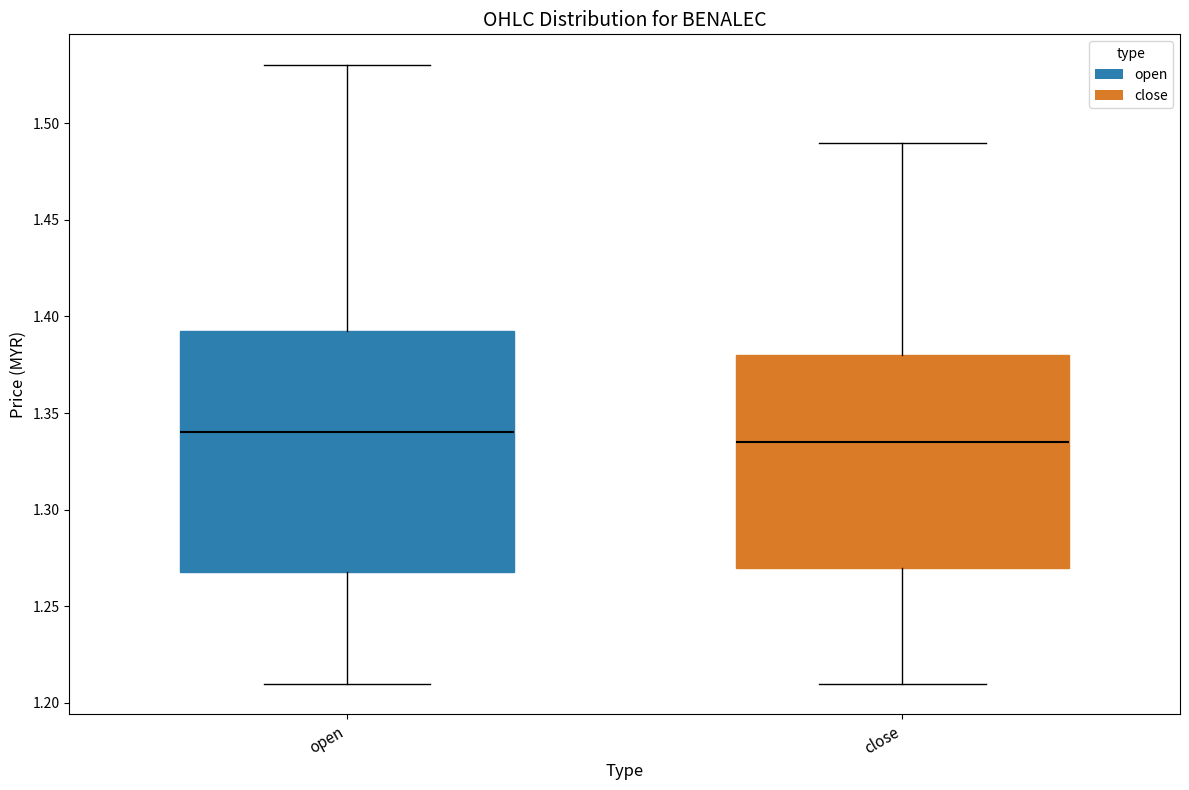

Which box has the lowest median line?

close